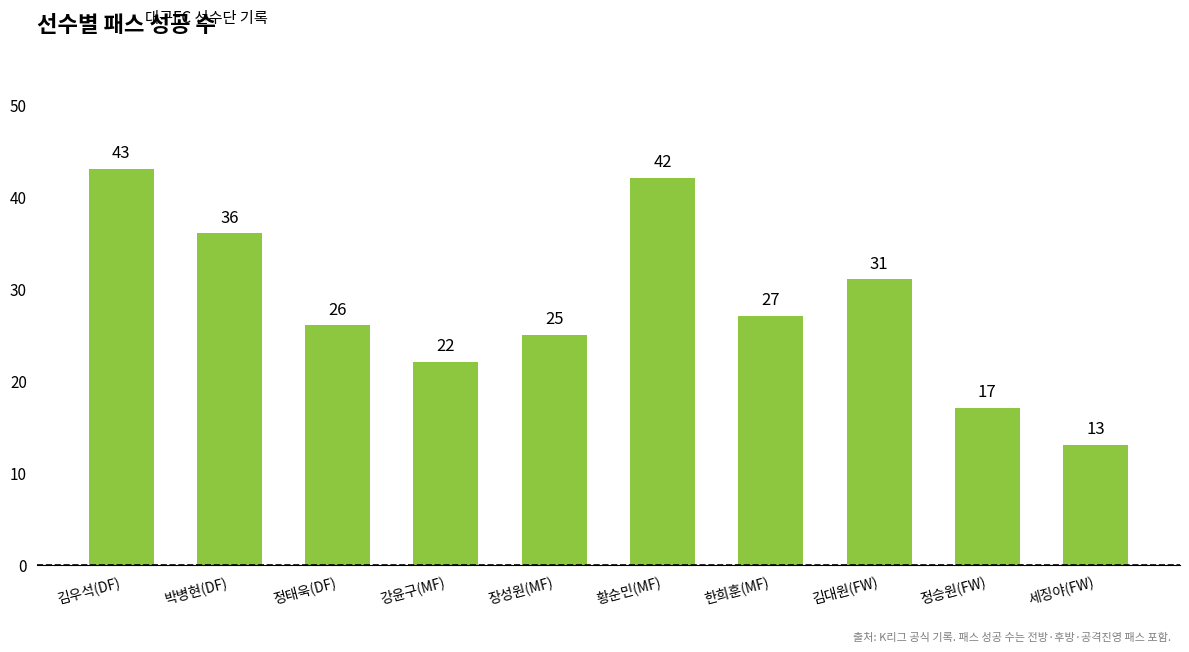

Reading left to right, list all the values displayed in this chart.

김우석(DF)=43	박병현(DF)=36	정태욱(DF)=26	강윤구(MF)=22	장성원(MF)=25	황순민(MF)=42	한희훈(MF)=27	김대원(FW)=31	정승원(FW)=17	세징야(FW)=13